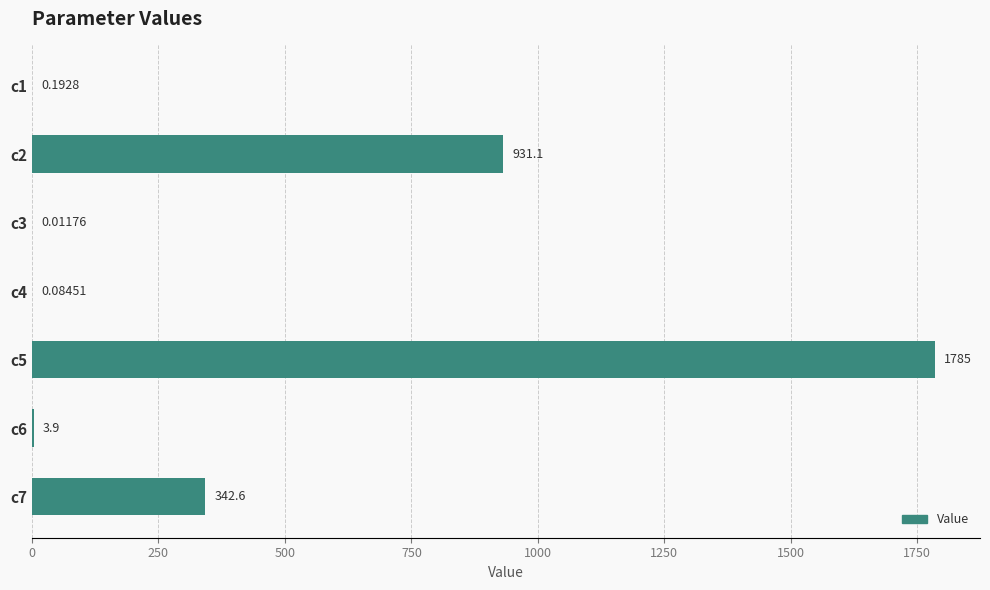

What is the sum of all values?

3062.7